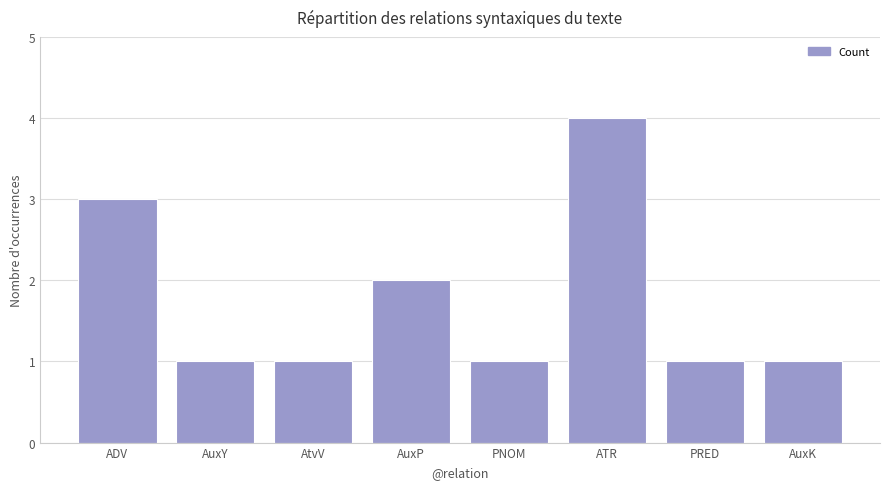

Does the chart contain stacked bars?

No